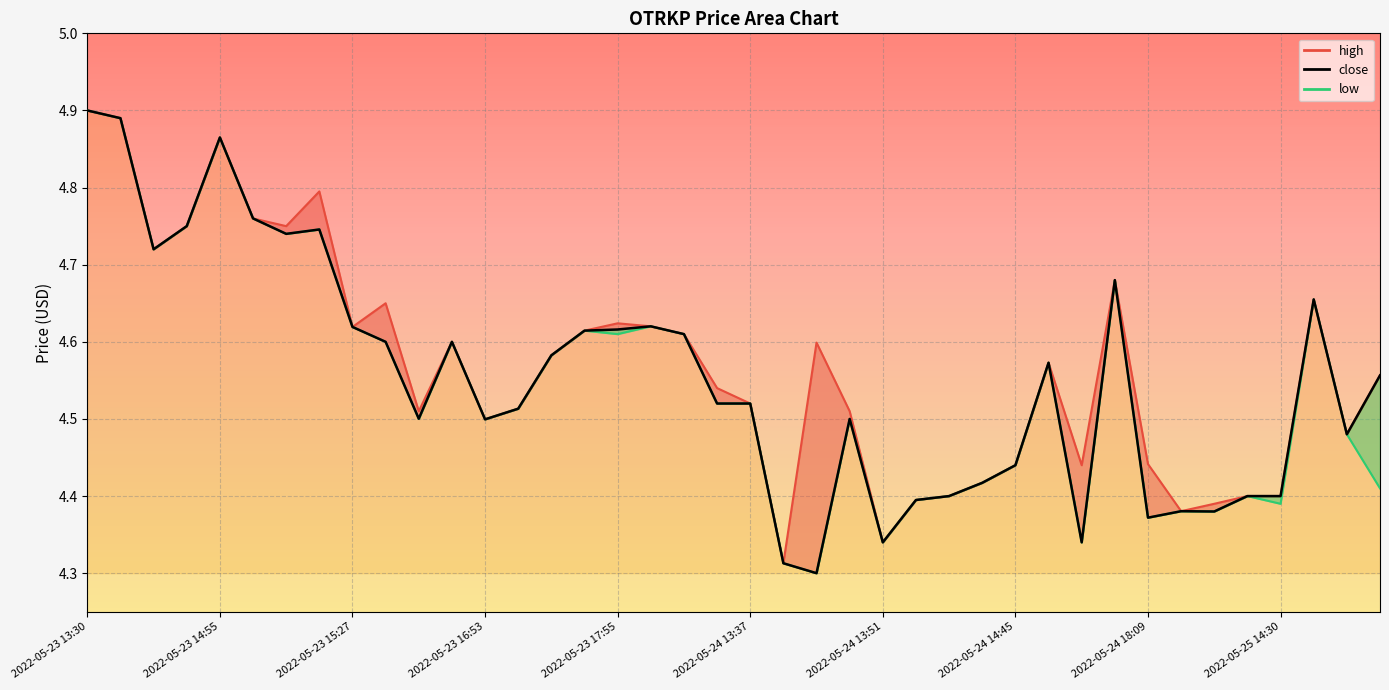

What is the label of the 39th point from the right?

2022-05-23 14:10